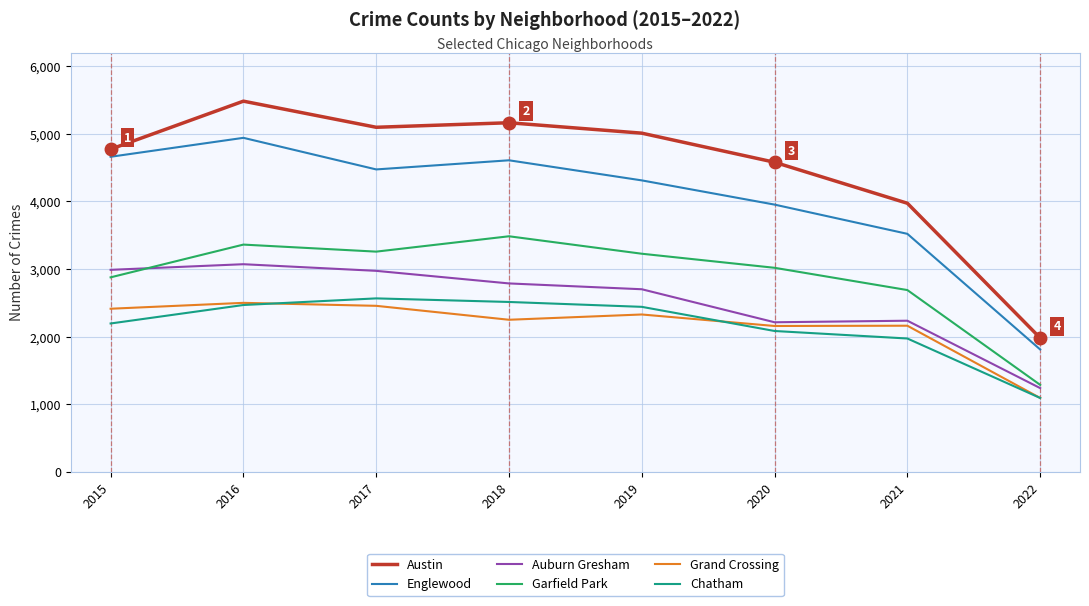

True or false: Auburn Gresham and Grand Crossing intersect in this chart.

False